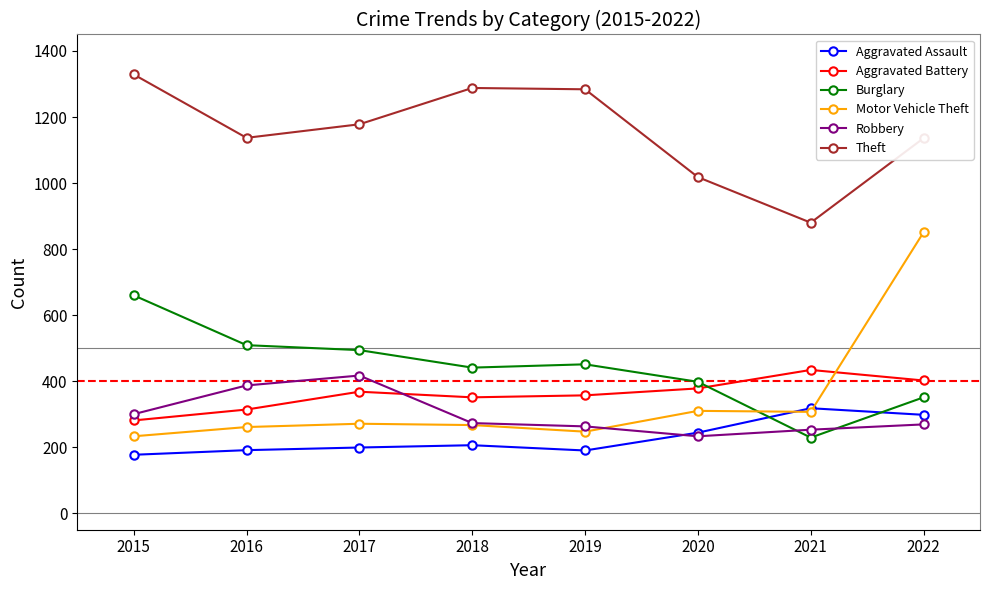

True or false: Aggravated Assault and Theft cross at least once.

False